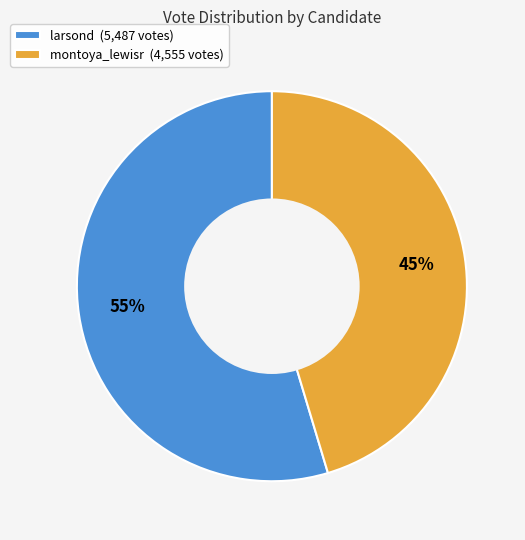

Does any single category account for the majority?

Yes